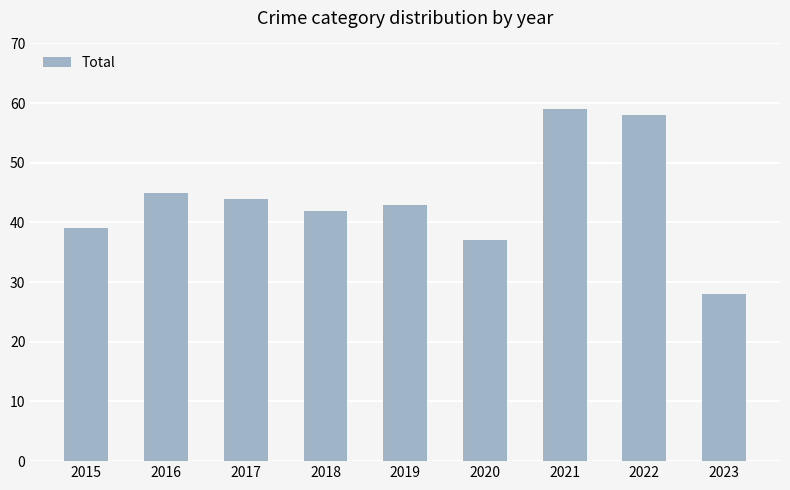

Rank the categories by value from lowest to highest.

2023, 2020, 2015, 2018, 2019, 2017, 2016, 2022, 2021